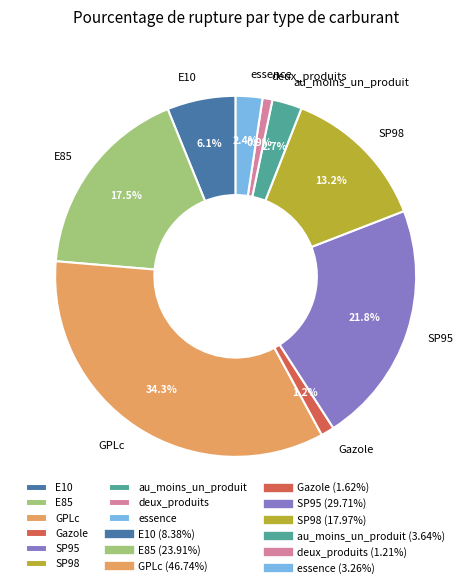

How many segments does this pie chart have?

9